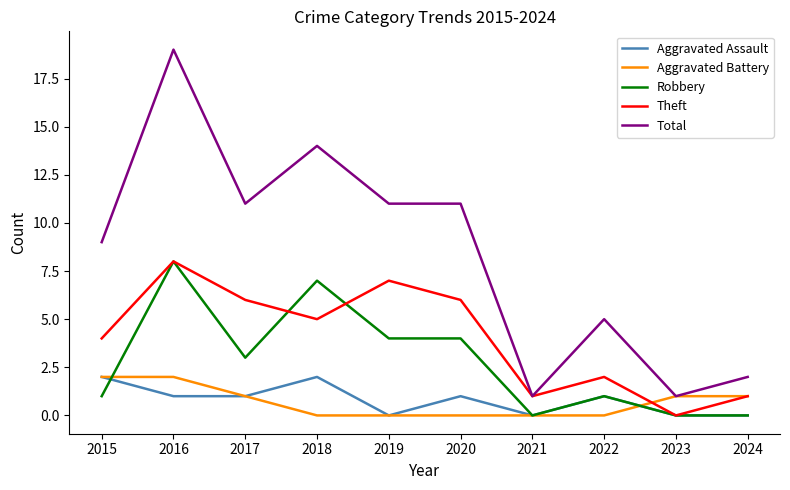

Reading right to left, extract all data points from this chart.

Aggravated Assault: 2024=0	2023=0	2022=1	2021=0	2020=1	2019=0	2018=2	2017=1	2016=1	2015=2
Aggravated Battery: 2024=1	2023=1	2022=0	2021=0	2020=0	2019=0	2018=0	2017=1	2016=2	2015=2
Robbery: 2024=0	2023=0	2022=1	2021=0	2020=4	2019=4	2018=7	2017=3	2016=8	2015=1
Theft: 2024=1	2023=0	2022=2	2021=1	2020=6	2019=7	2018=5	2017=6	2016=8	2015=4
Total: 2024=2	2023=1	2022=5	2021=1	2020=11	2019=11	2018=14	2017=11	2016=19	2015=9